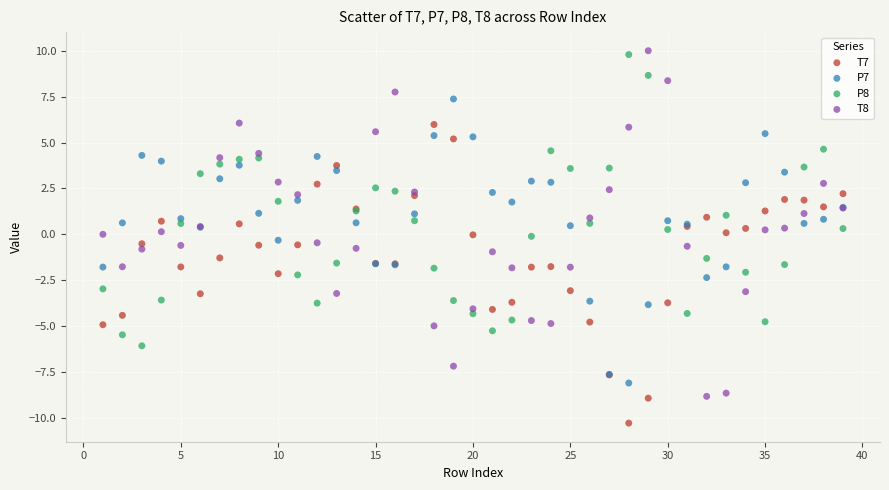

Which series reaches the minimum Y coordinate?

T7